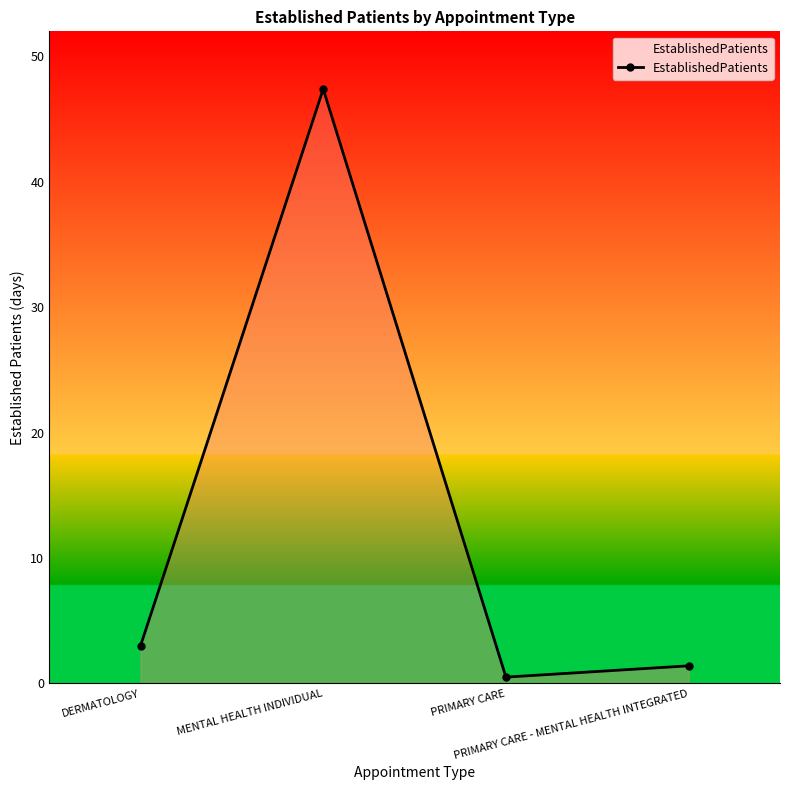

Reading right to left, extract all data points from this chart.

PRIMARY CARE - MENTAL HEALTH INTEGRATED=1.4	PRIMARY CARE=0.5	MENTAL HEALTH INDIVIDUAL=47.4	DERMATOLOGY=3.0